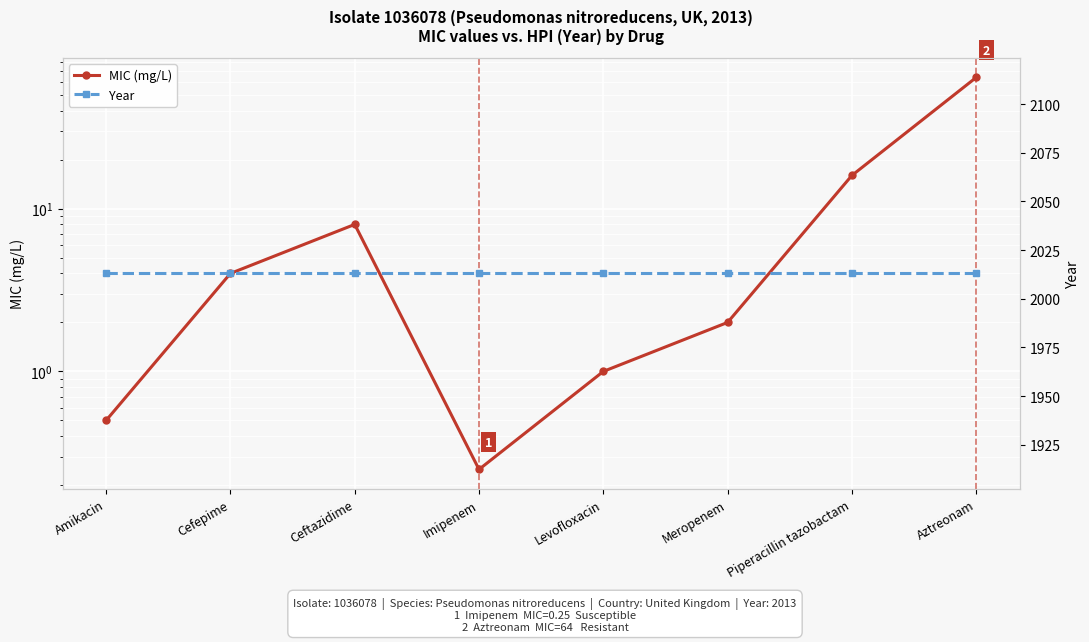

True or false: MIC (mg/L) and Year intersect in this chart.

False